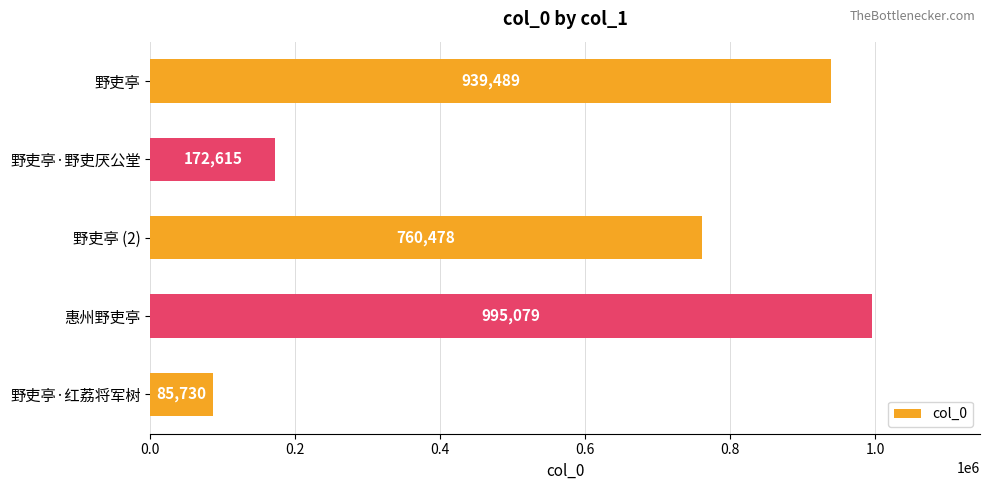

Rank the categories by value from highest to lowest.

惠州野吏亭, 野吏亭, 野吏亭 (2), 野吏亭·野吏厌公堂, 野吏亭·红荔将军树